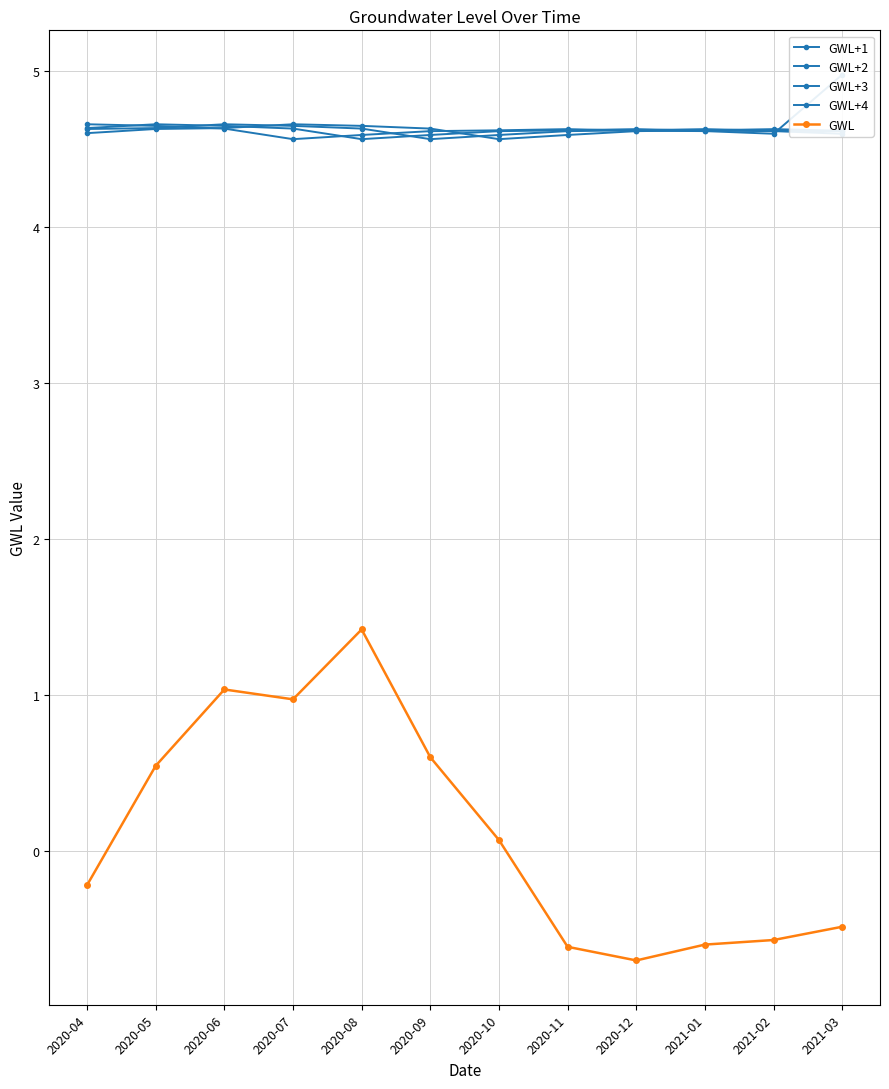

What value does the GWL+4 series have at 2021-01?

4.6